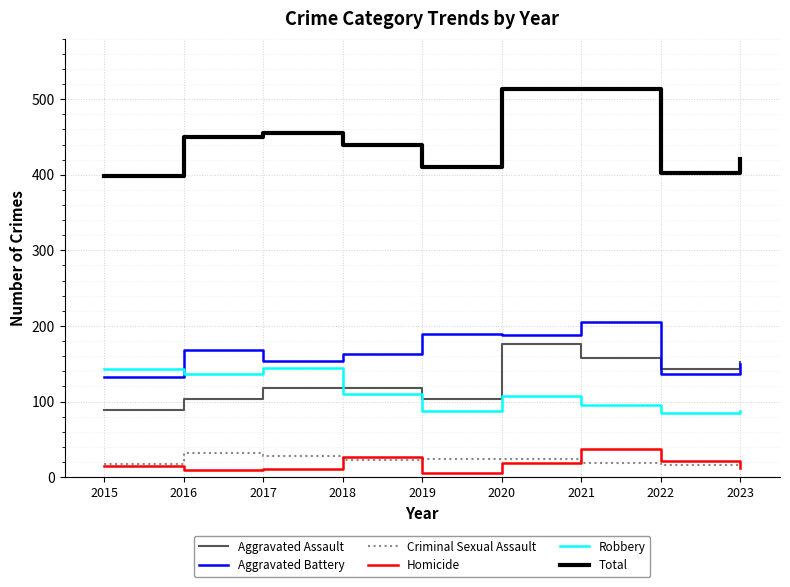

What is the difference between the maximum and second lowest values in the Aggravated Assault series?

73